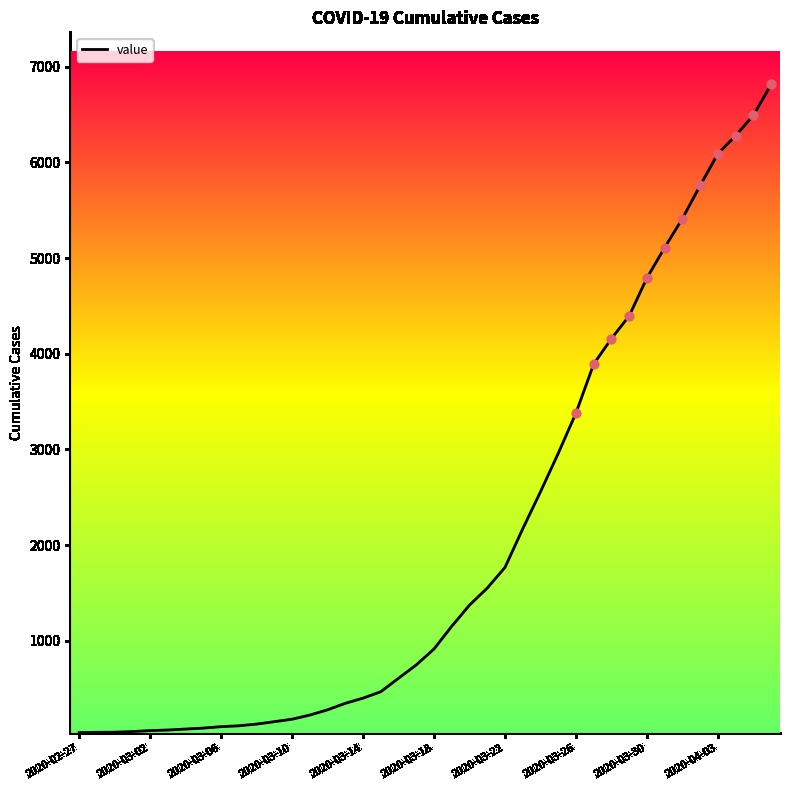

What is the difference between the maximum and minimum values?

6772